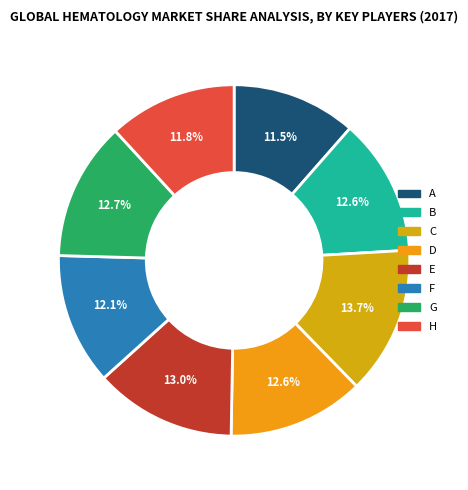

Is F the majority of the pie?

No